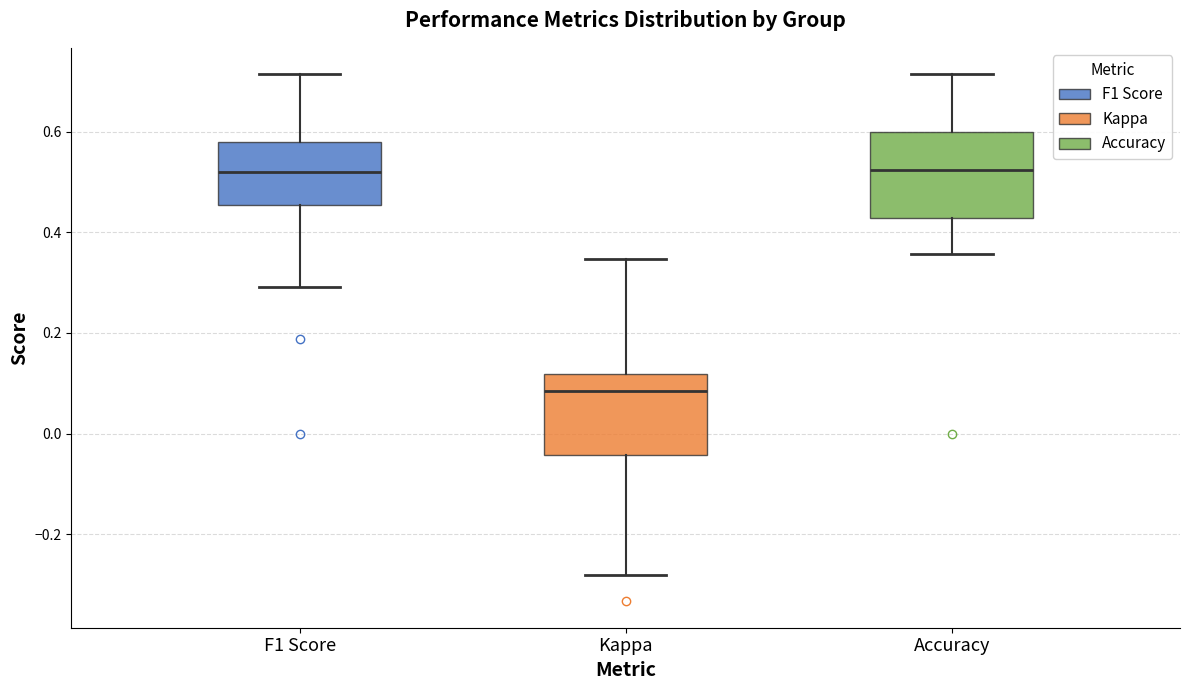

Reading left to right, read every box against the y-axis: the position of its median line, the range the box covers, and the ends of its whiskers. The values are not printed on the chart, so give them approximately, as read against the axis.

F1 Score: median 0.52, box 0.46 to 0.58, whiskers 0.30 to 0.72
Kappa: median 0.08, box -0.04 to 0.12, whiskers -0.28 to 0.34
Accuracy: median 0.52, box 0.42 to 0.60, whiskers 0.36 to 0.72